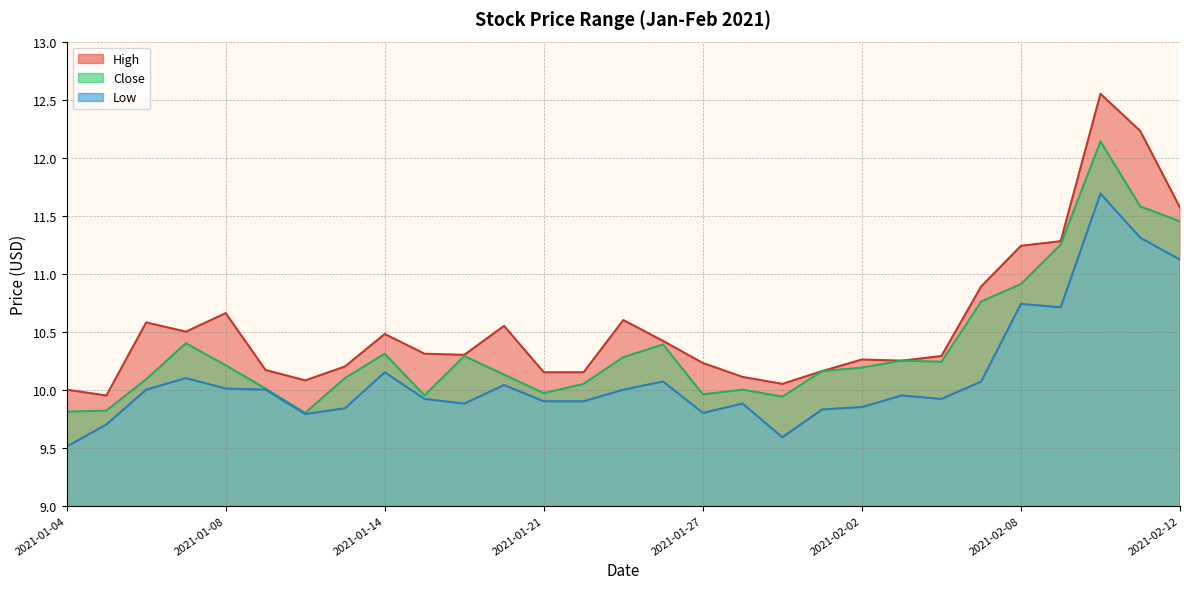

In Low, how many points are lower than both neighbors (excluding endpoints)?

6